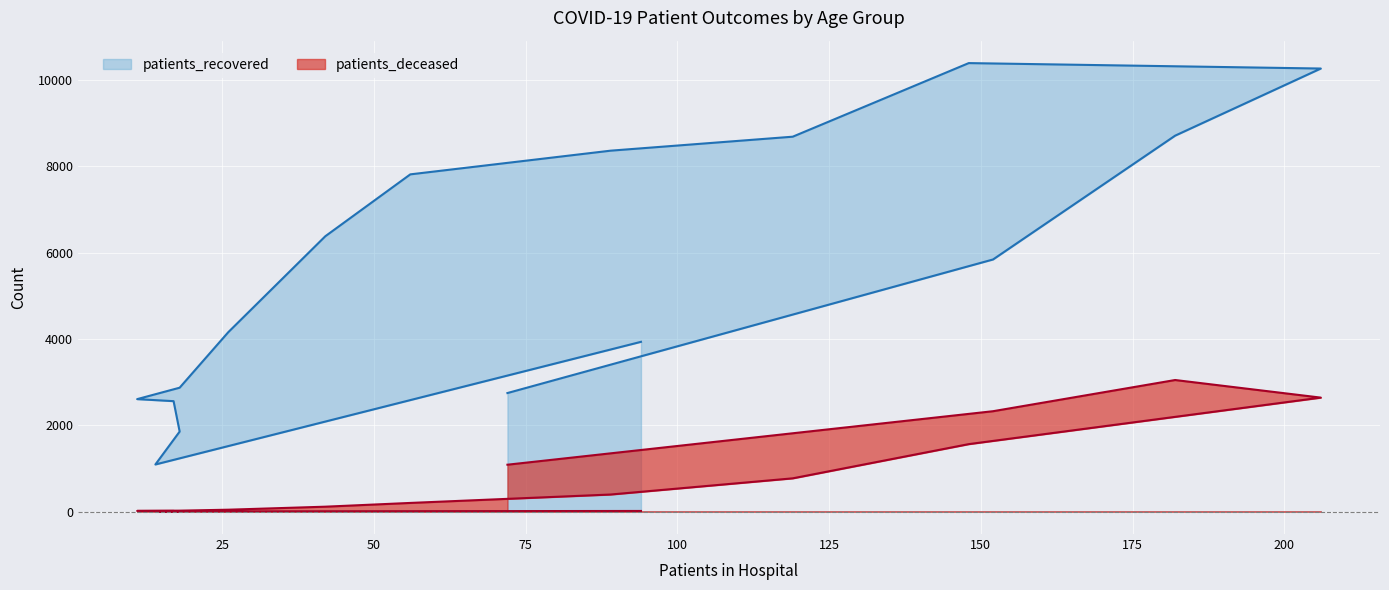

Rank the series at 25 - 29 from highest to lowest value.

patients_recovered, patients_deceased